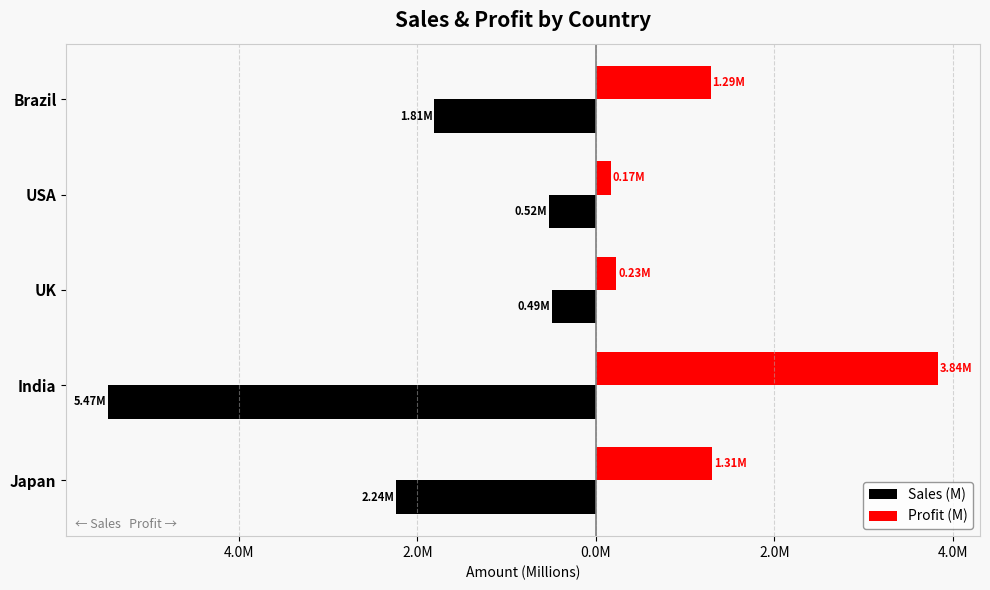

What are all the series names shown in the legend?

Sales (M), Profit (M)